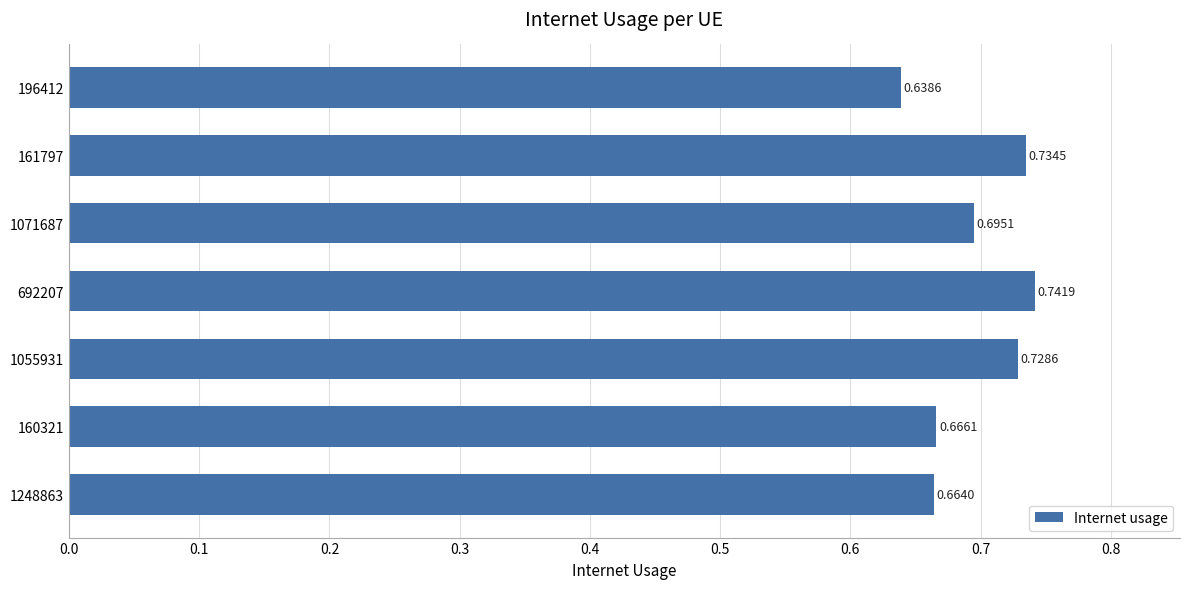

What is the difference between the maximum and minimum values?

0.1